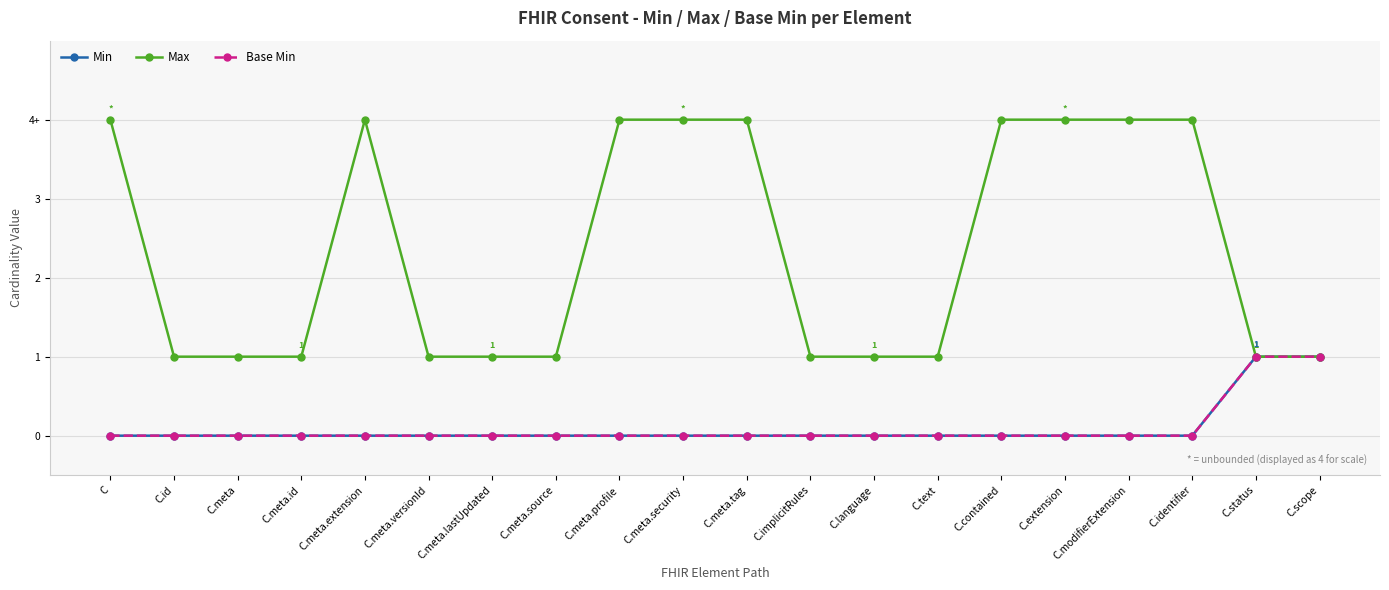

What is the sum of the Base Min values at C.scope and C.status?

2